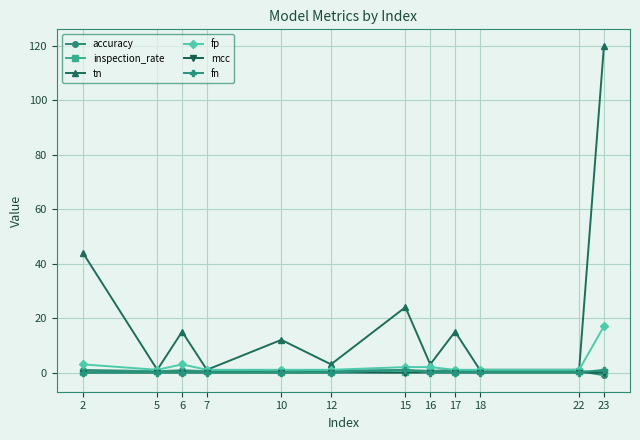

Which series has the largest total across all categories?

tn